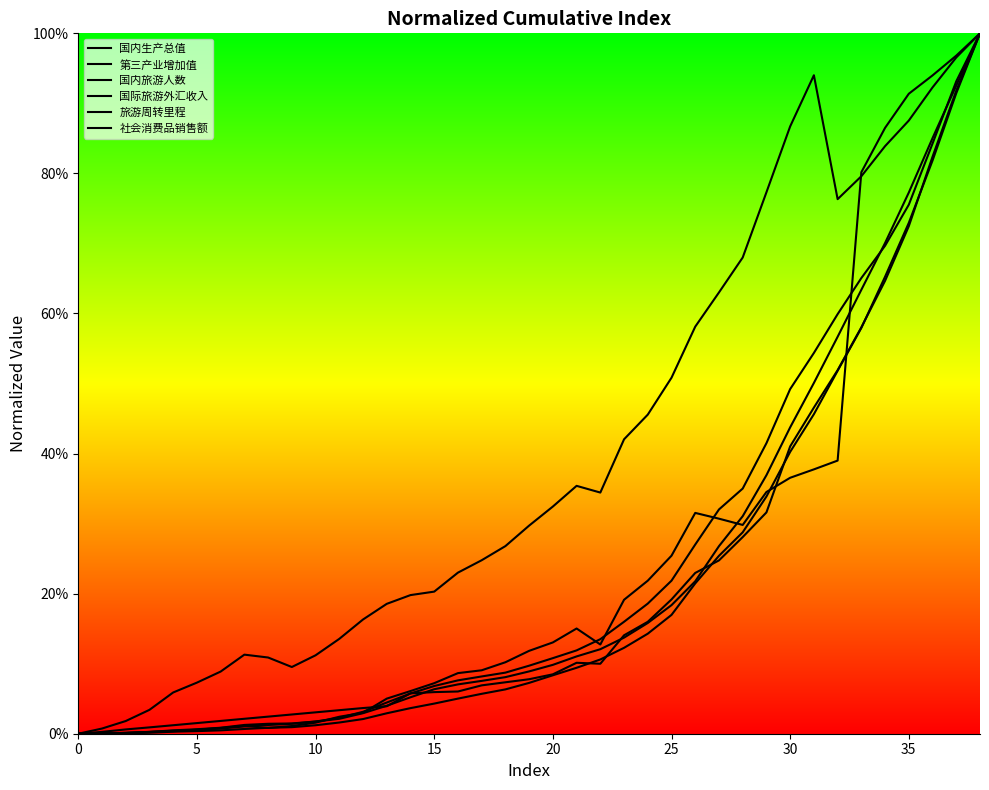

What is the difference between the maximum and second lowest values in the 旅游周转里程 series?

1.0